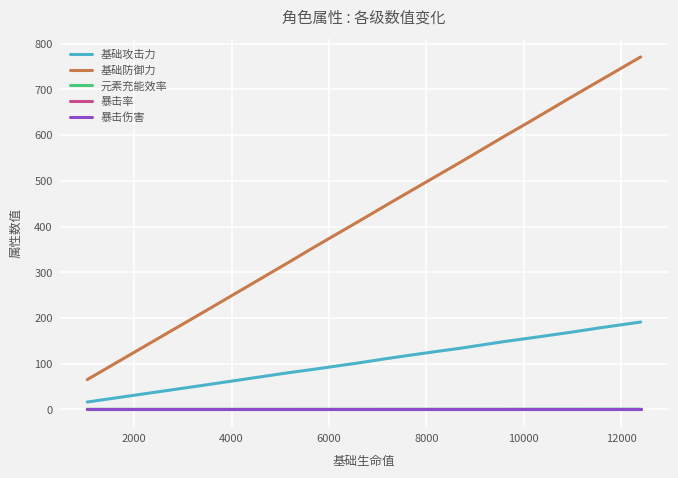

Which series has the largest range (max minus min)?

基础防御力